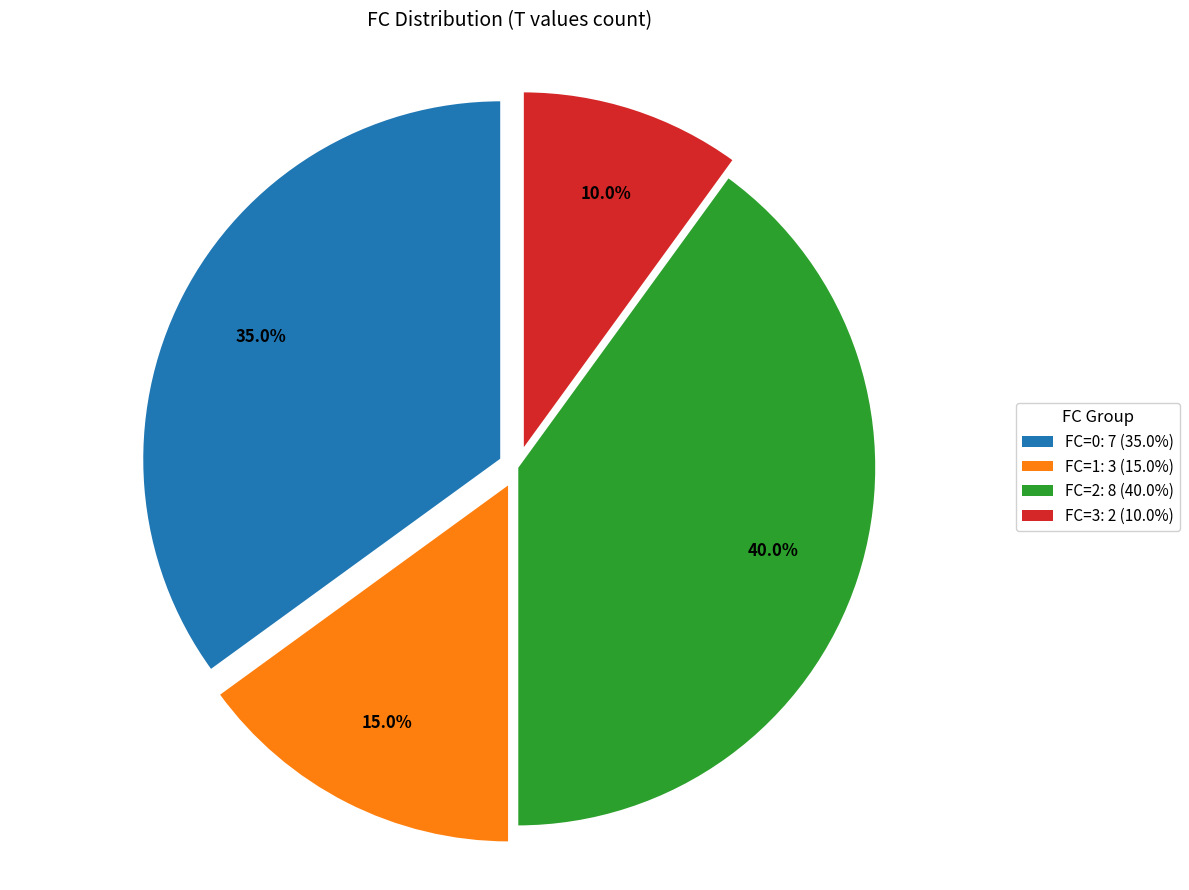

Which category has the biggest portion of the pie?

FC=2